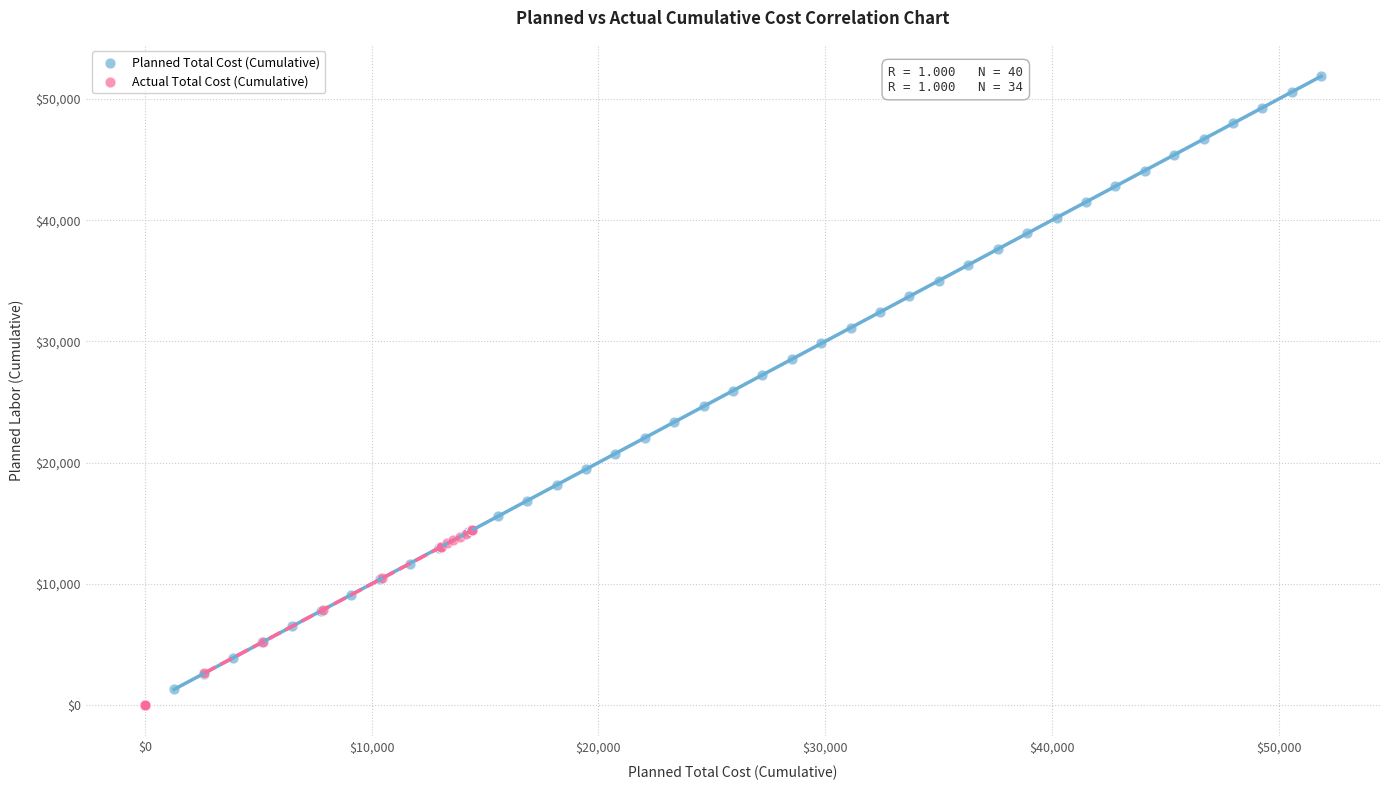

What are all the series names shown in the legend?

Planned Total Cost (Cumulative), Actual Total Cost (Cumulative)